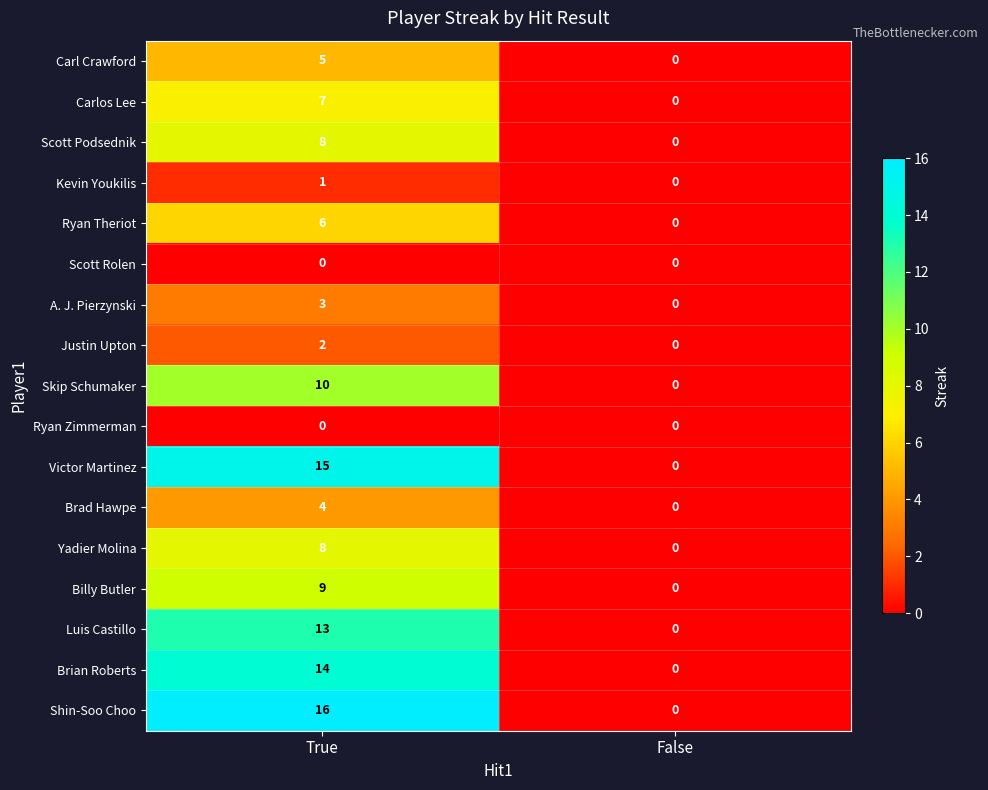

Which series has the largest total across all categories?

Shin-Soo Choo